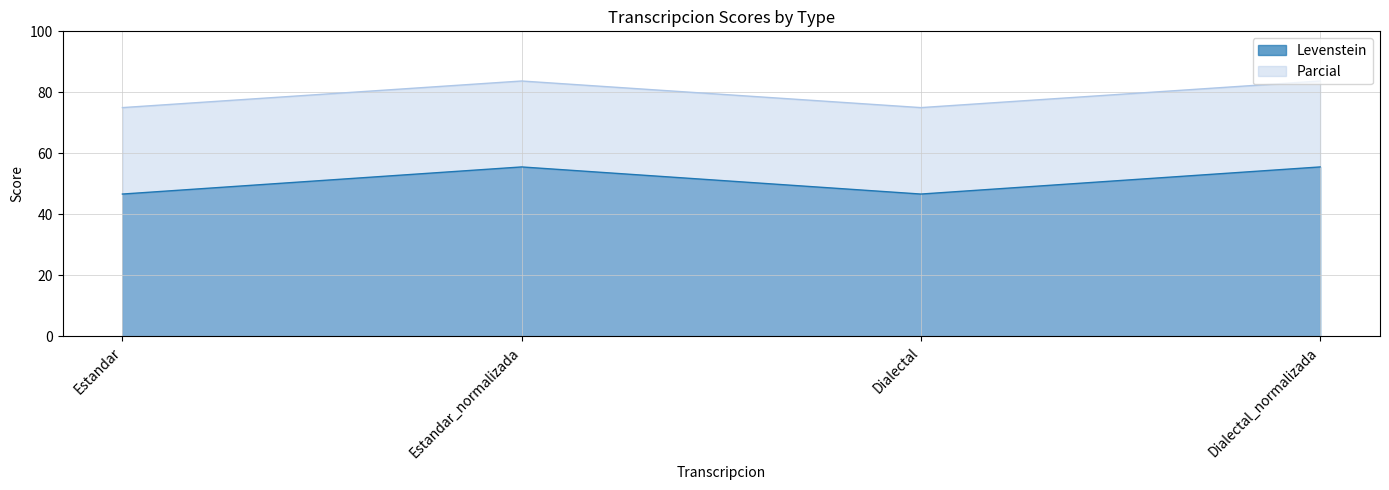

Where is the first local maximum for Parcial?

Estandar_normalizada